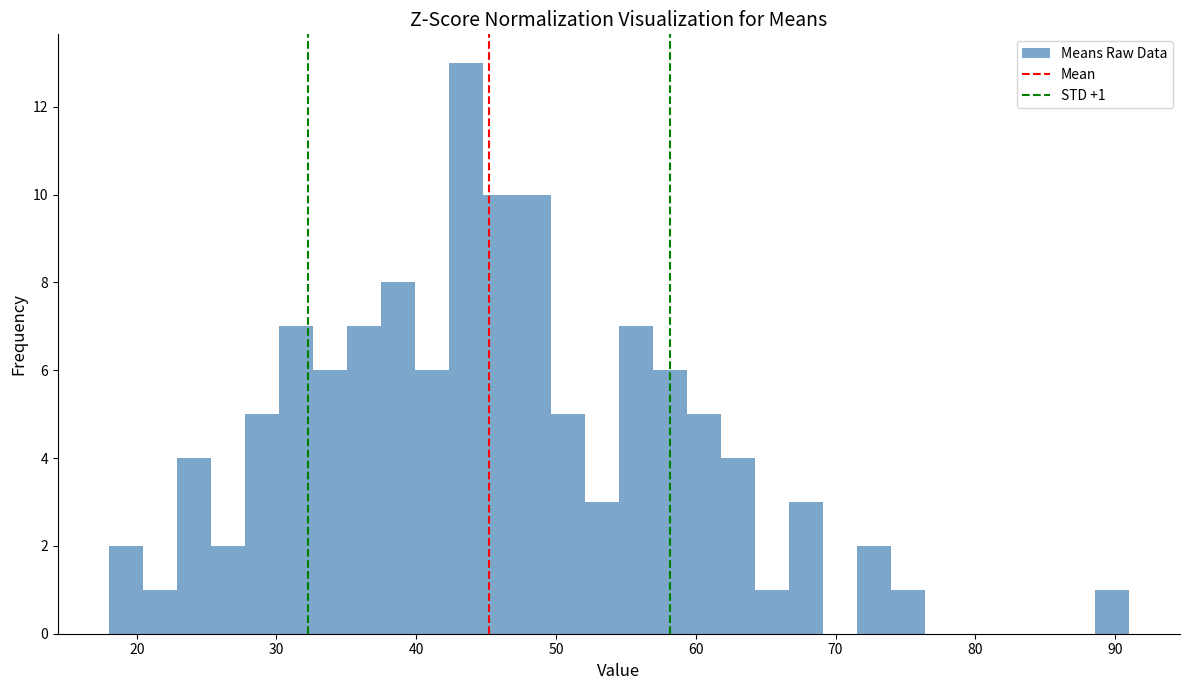

Read against the x-axis, roughly where is the centre of the tallest bar?

44